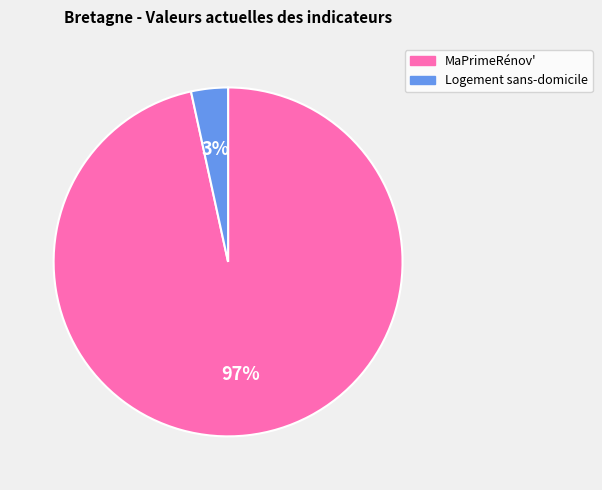

Is the sum of Logement sans-domicile and MaPrimeRénov' greater than half?

Yes